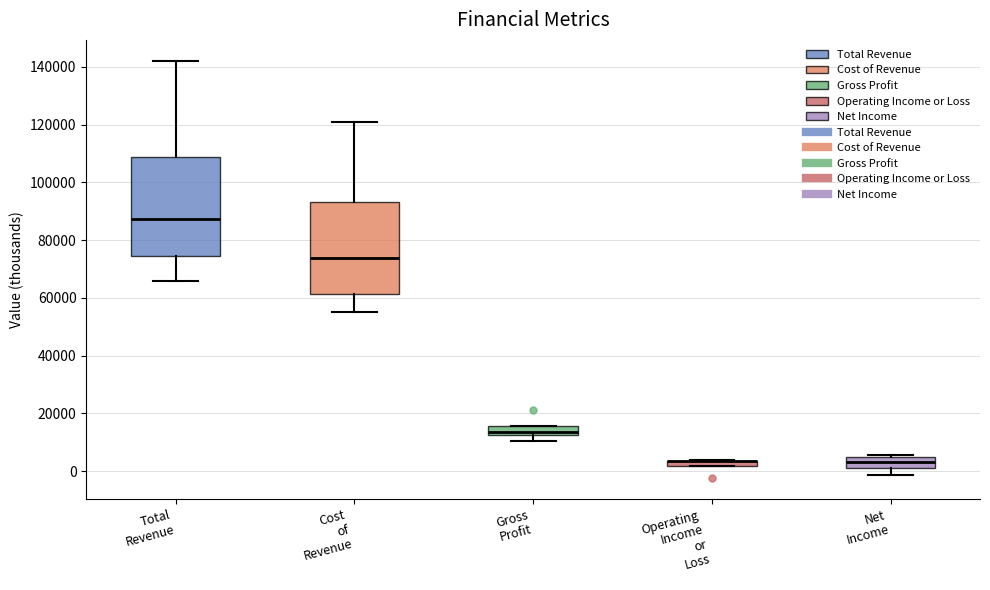

Which box is the tallest, from its lower edge to its upper edge?

Total Revenue